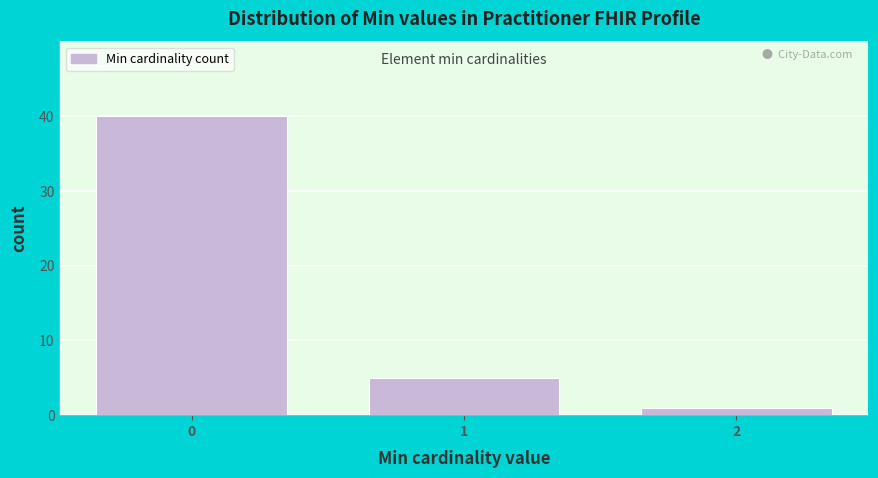

Reading right to left, list all the values displayed in this chart.

1	5	40